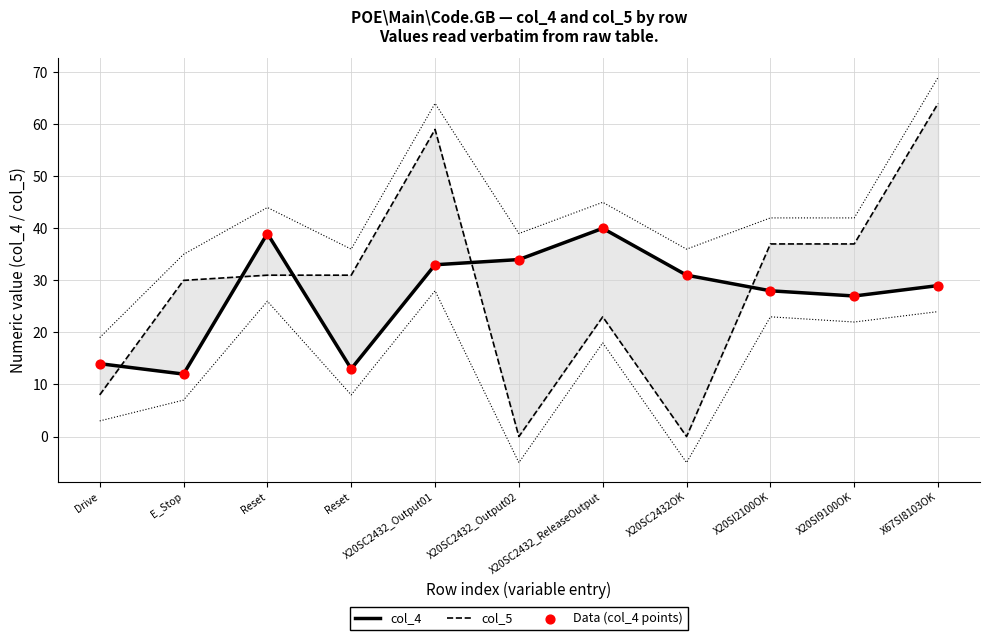

Is the value of col_4 at Reset greater than the value of col_5 at X20SI9100OK?

Yes